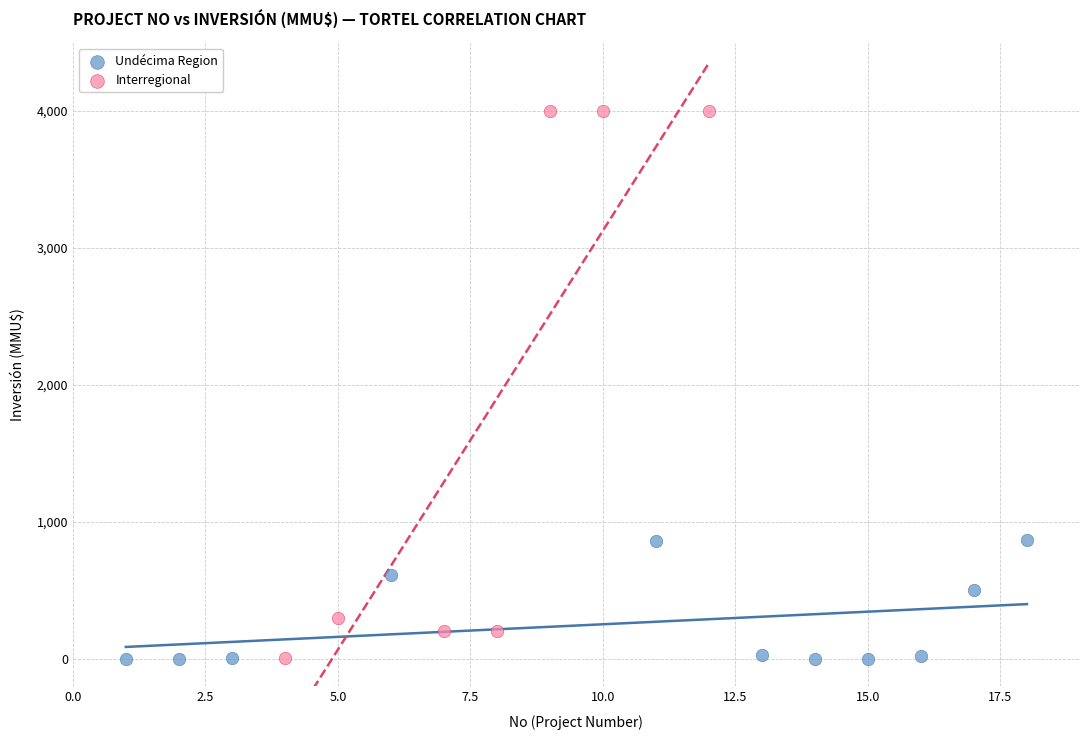

Which series reaches the maximum Y coordinate?

Interregional